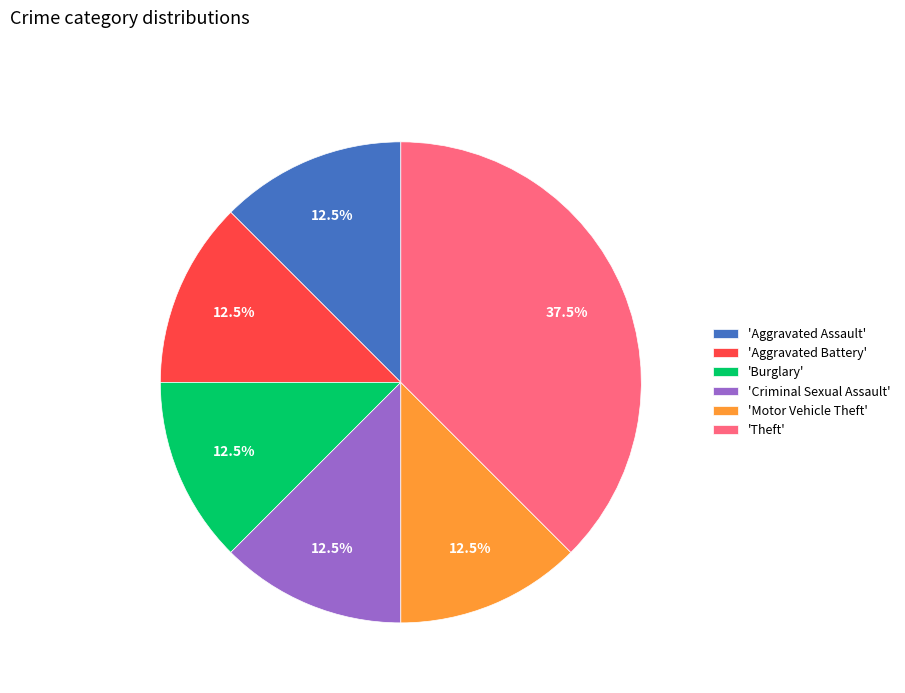

Is there a majority slice in this chart?

No